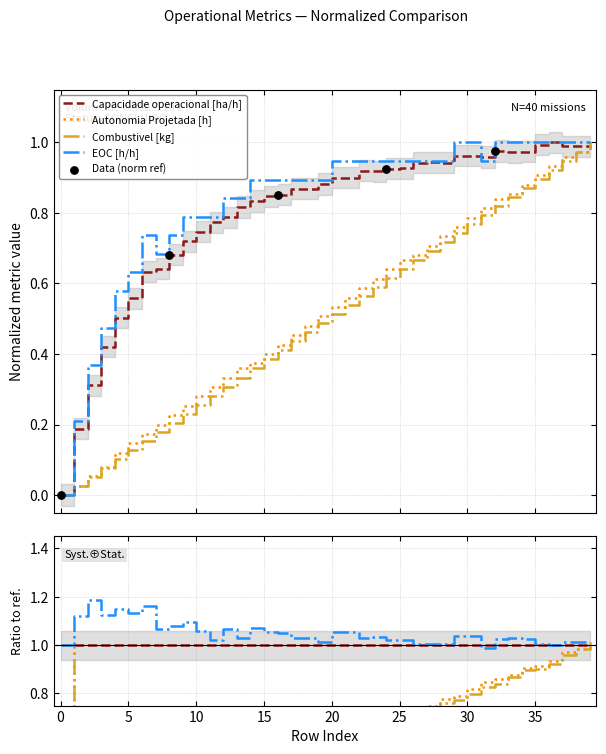

Which series has the largest total across all categories?

EOC [h/h]